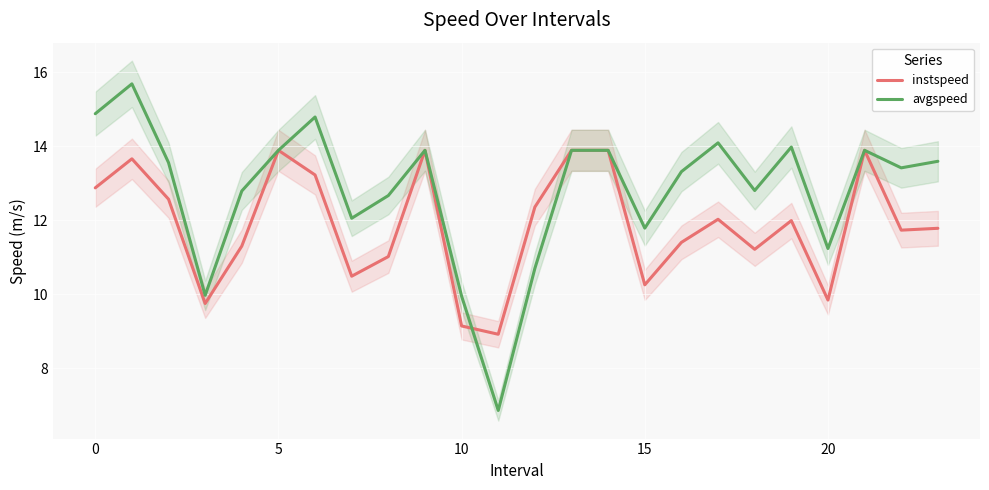

What is the average value of the instspeed series?

11.9